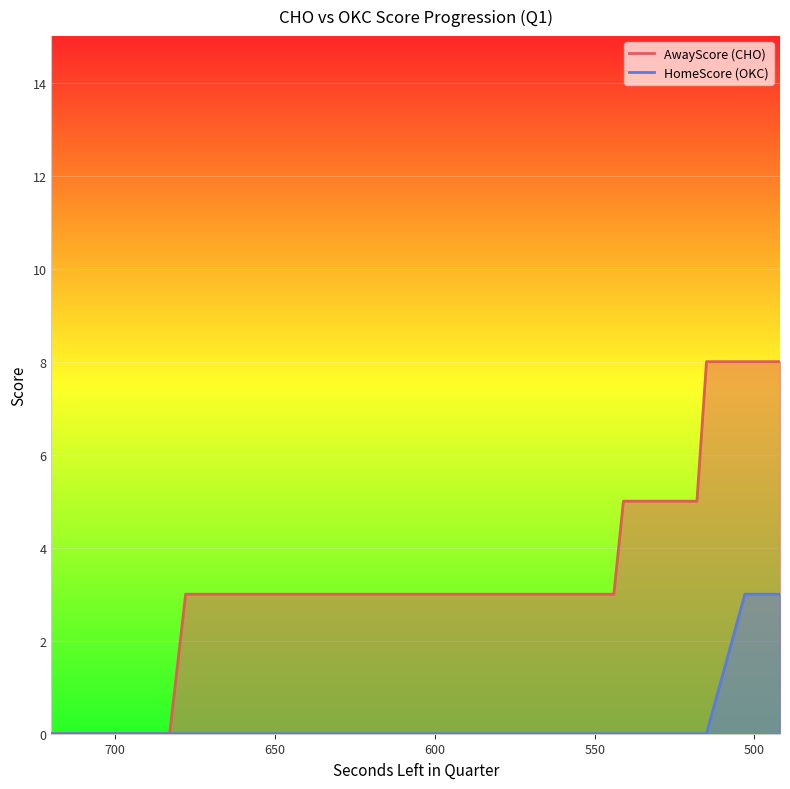

True or false: HomeScore and AwayScore intersect in this chart.

False